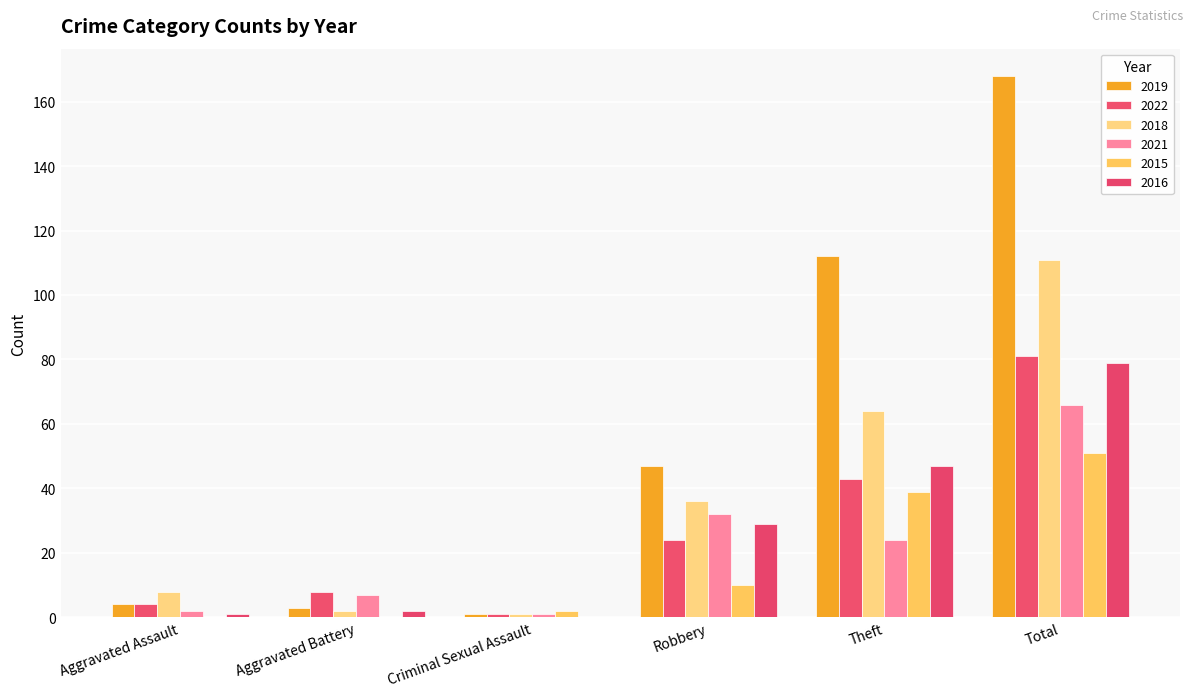

What is the sum of all 2016 values?

158